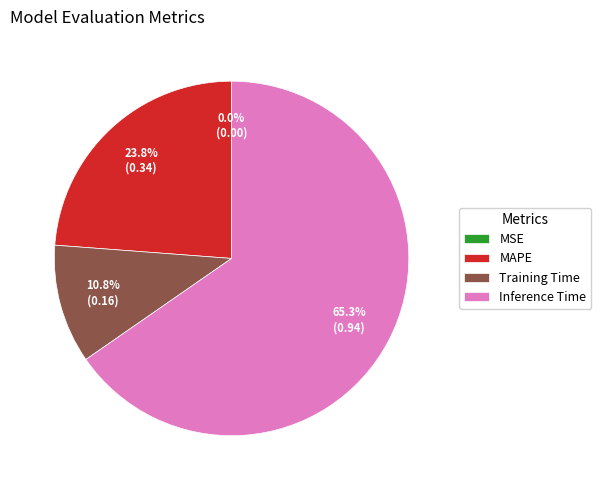

Which category accounts for the majority?

Inference Time